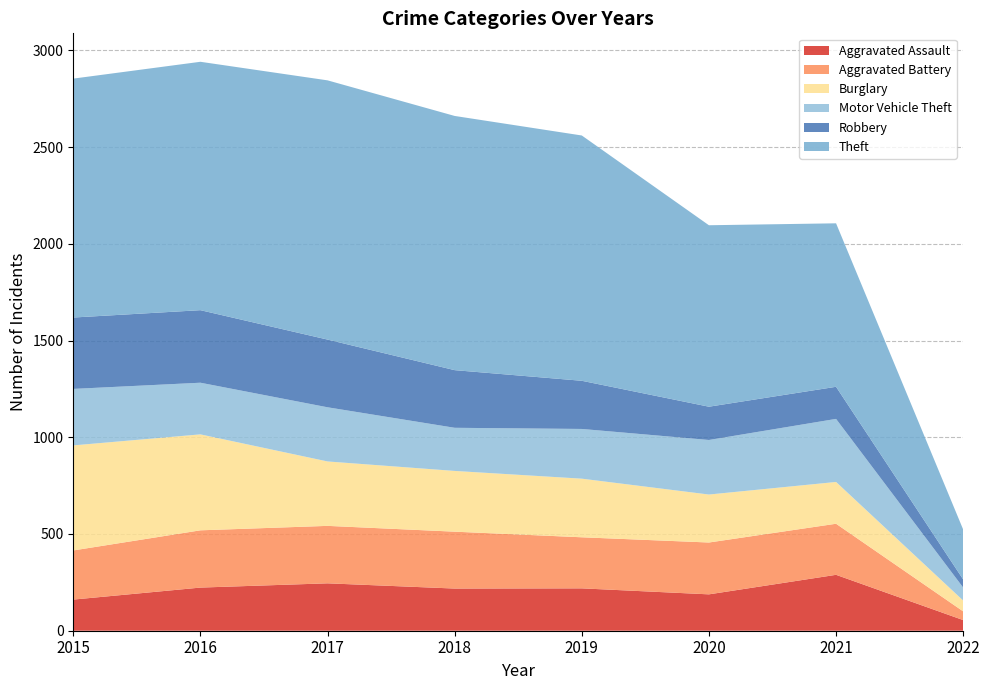

Reading left to right, transcribe all the data shown in this chart.

Aggravated Assault: 161	223	245	218	219	188	289	55
Aggravated Battery: 254	296	297	294	264	268	264	45
Burglary: 543	496	333	314	303	248	216	56
Motor Vehicle Theft: 292	267	280	223	257	282	326	67
Robbery: 369	375	350	298	249	172	166	42
Theft: 1235	1284	1340	1314	1268	938	845	258